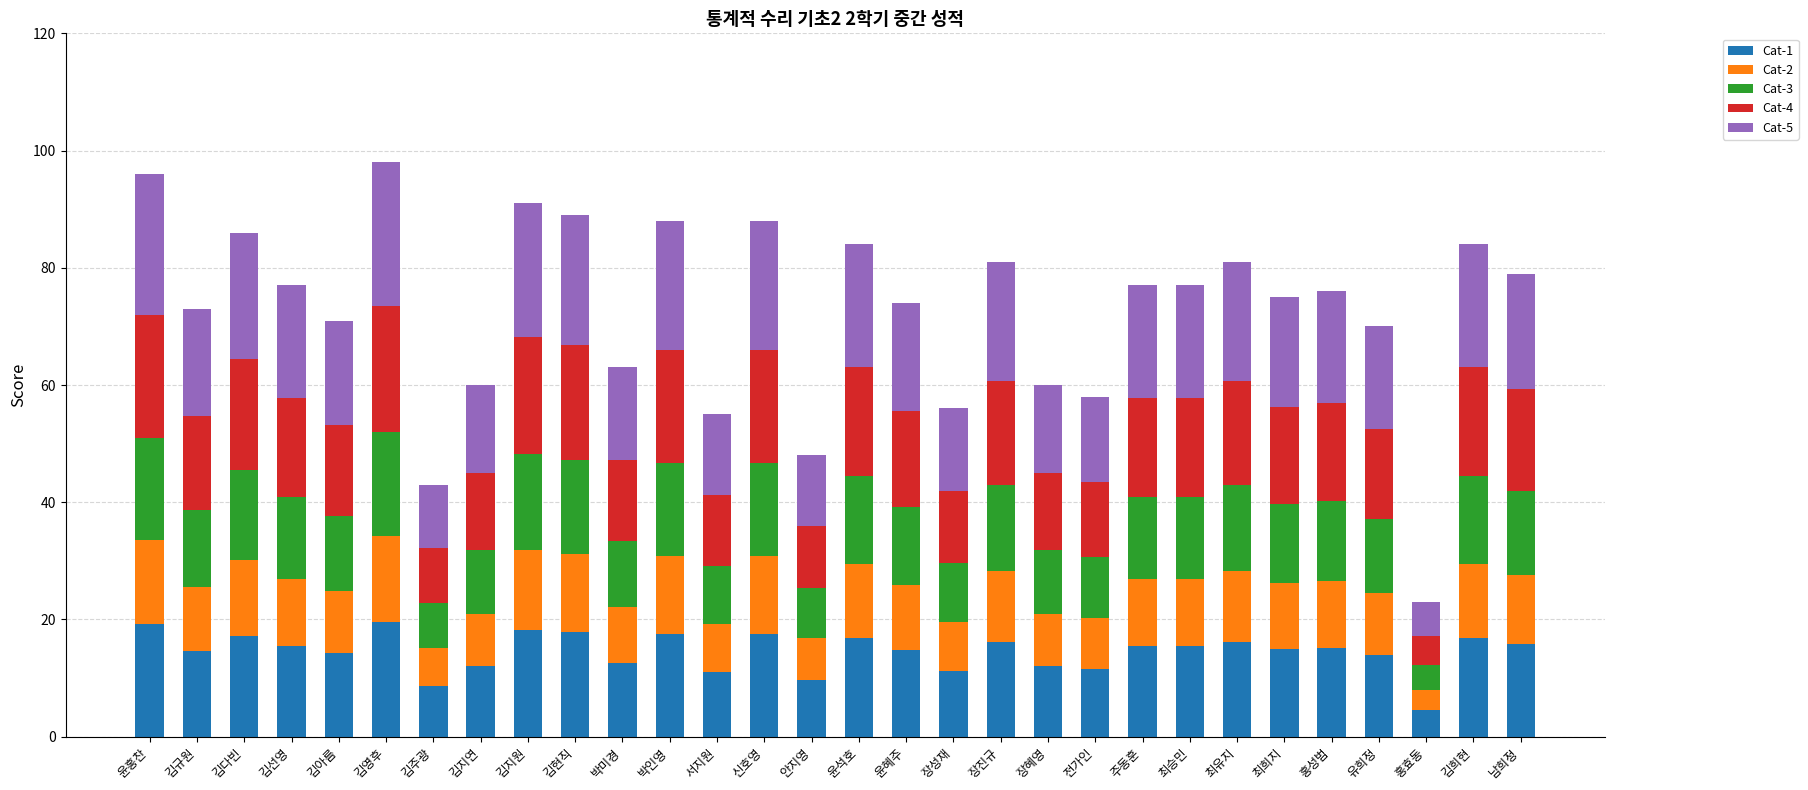

What is the sum of all Cat-1 values?

436.2